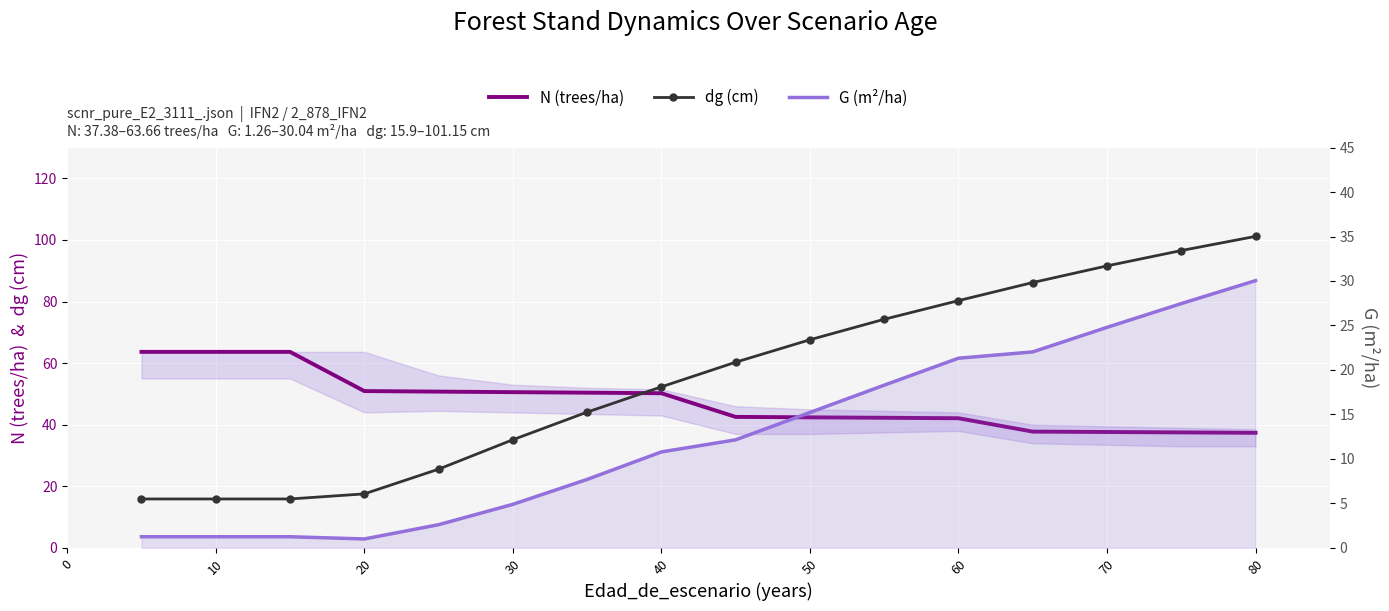

Which series has the largest range (max minus min)?

dg (cm)